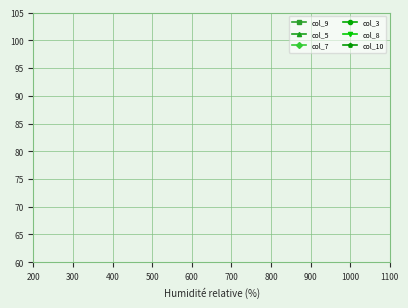

How many lines are shown in the chart?

6